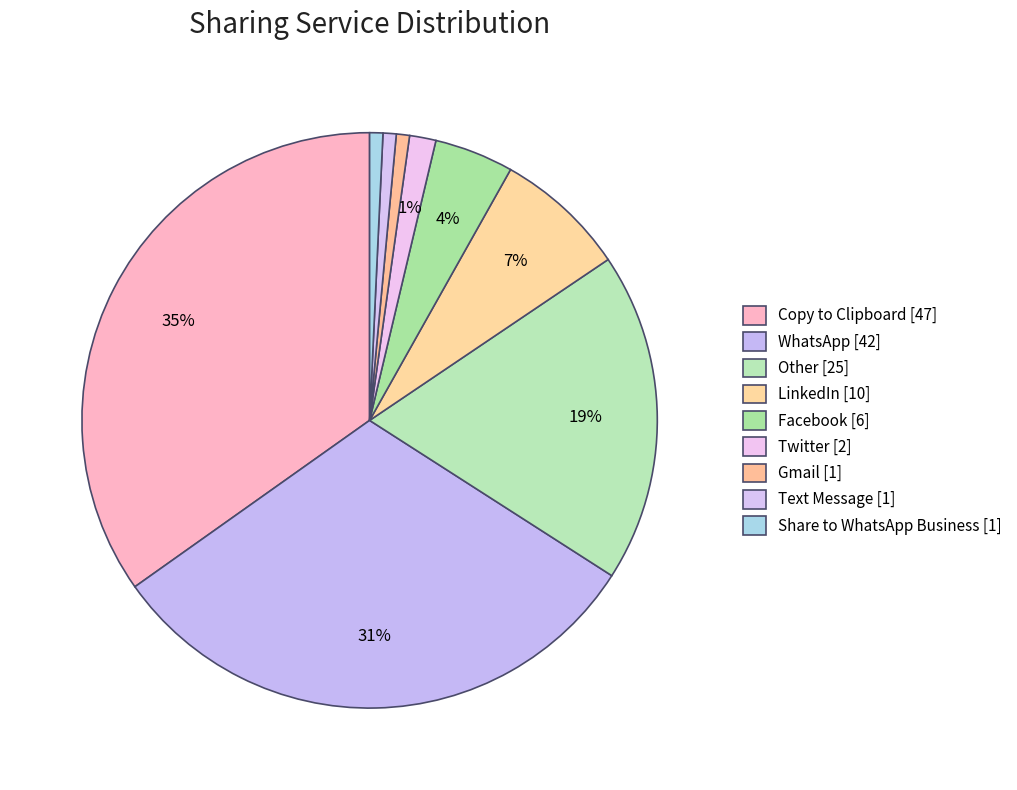

Does Twitter account for over 50% of the chart?

No